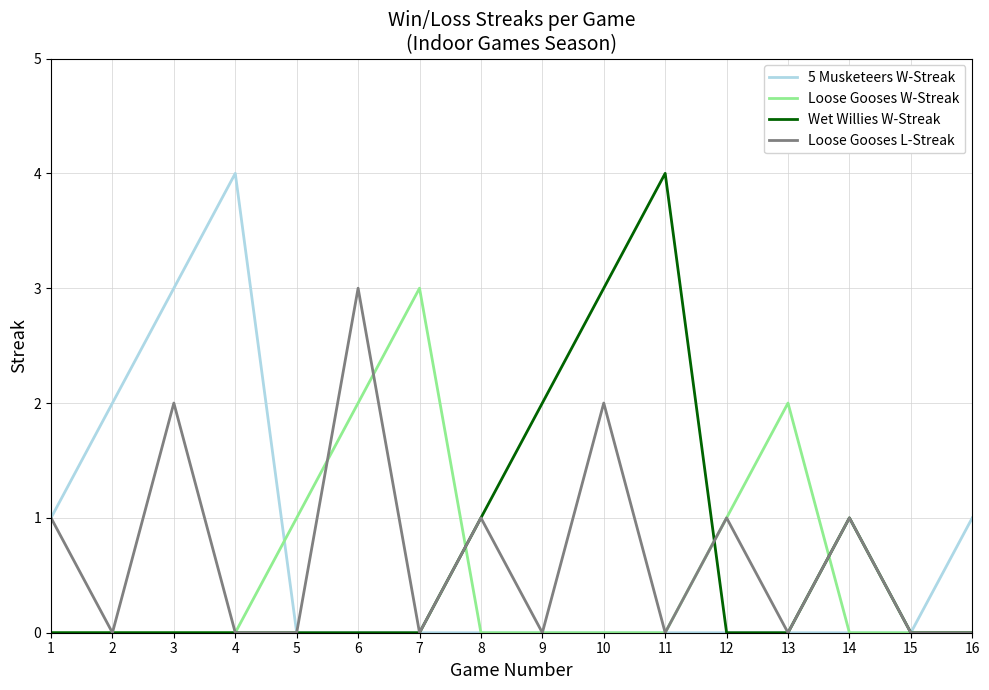

Count the number of data series in this chart.

4